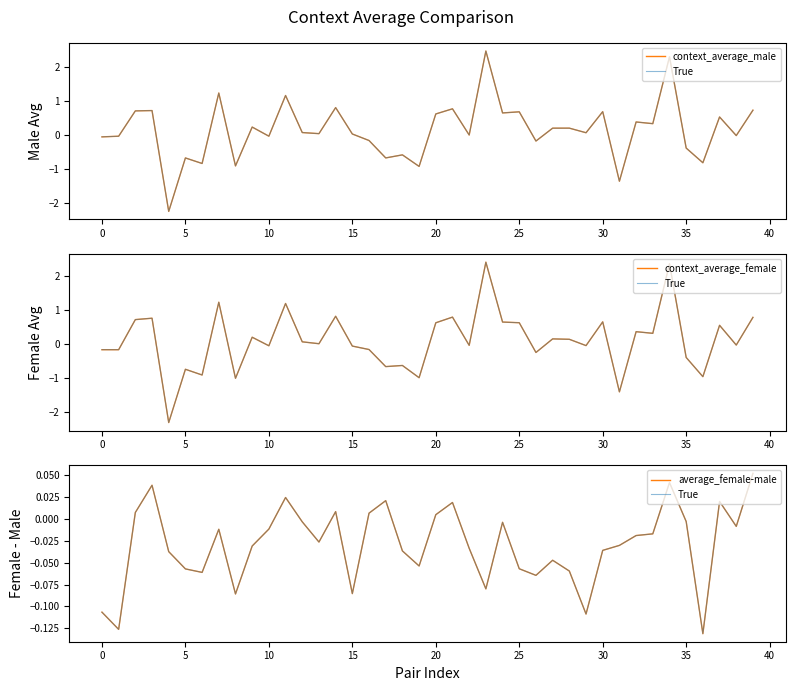

Which category has the highest value across all series?

23